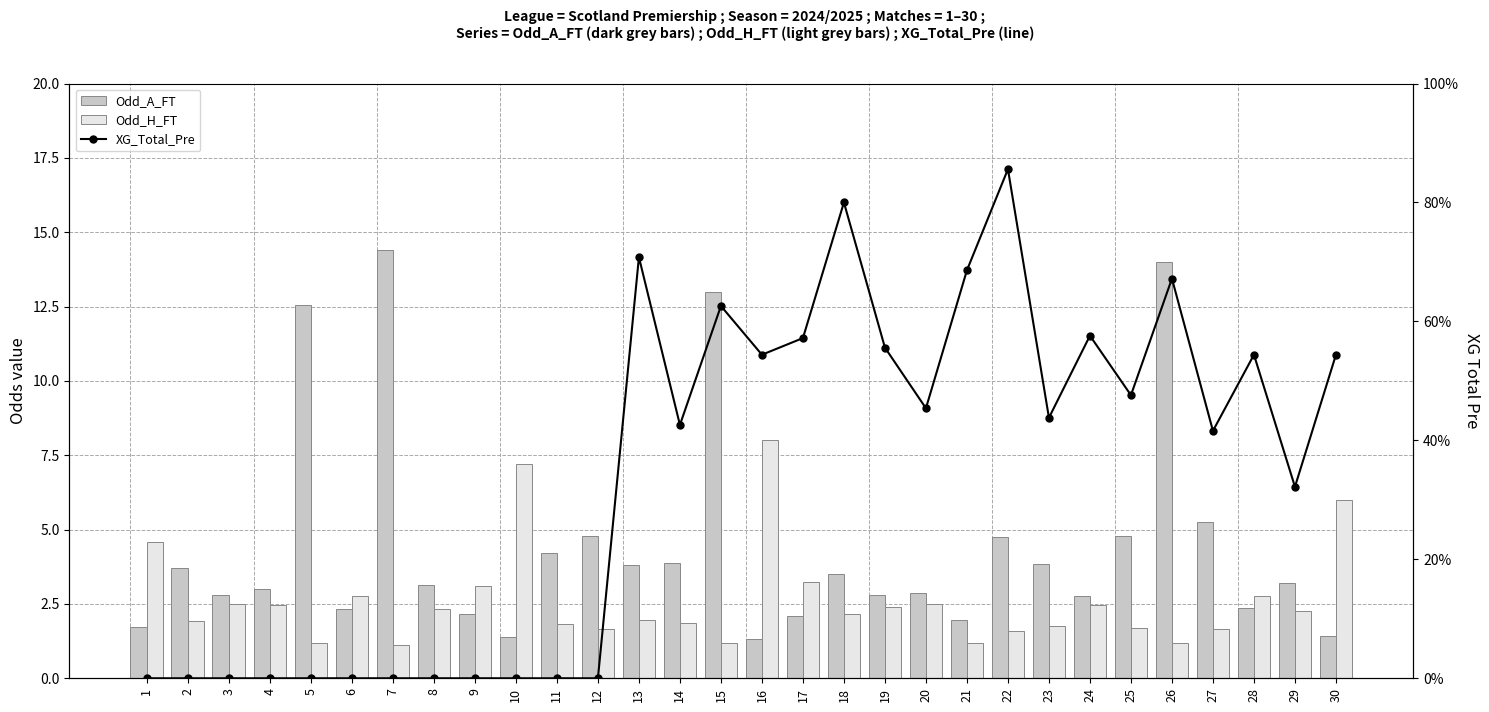

What is the value of the Odd_A_FT bar at the 13th from the left?

3.8